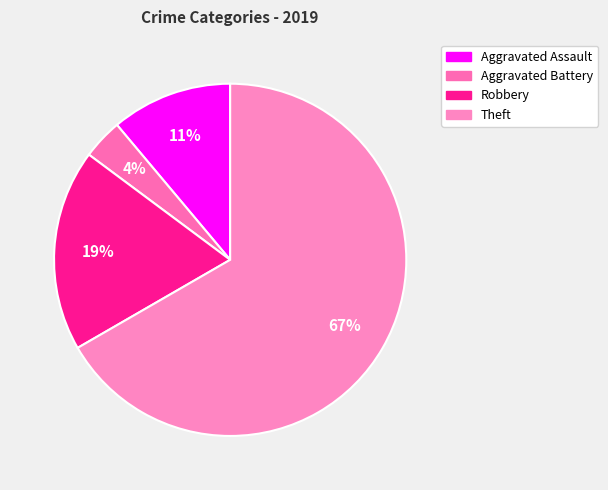

How many segments does this pie chart have?

4